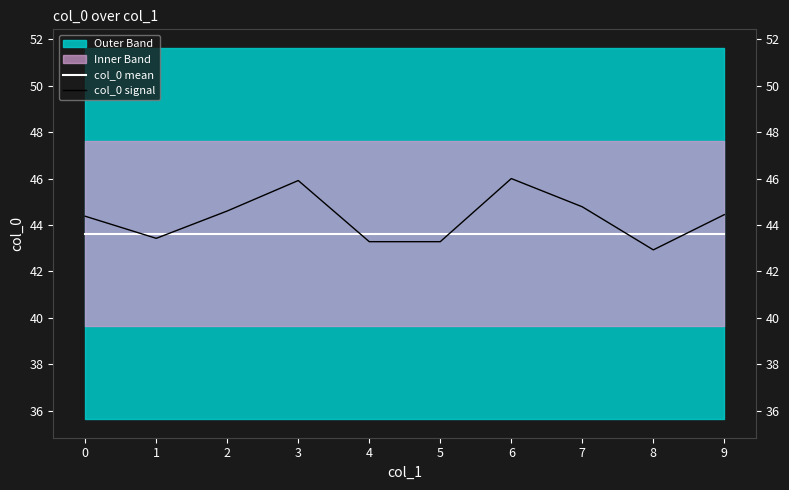

Where is the first local maximum for col_0 signal?

3